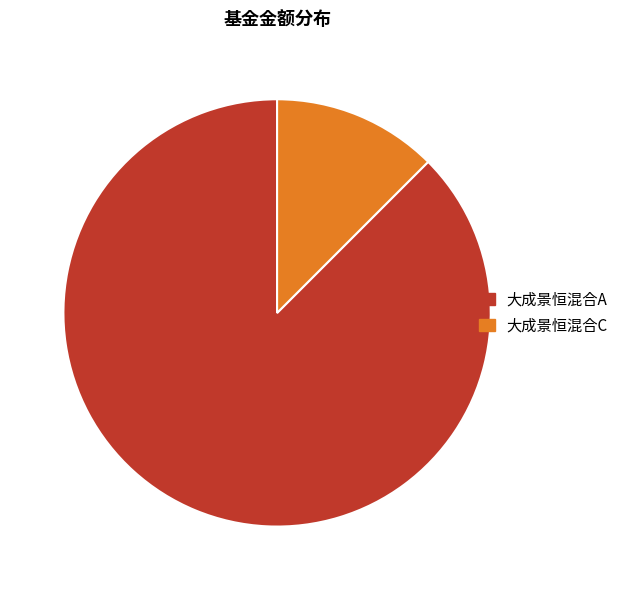

Do 大成景恒混合A and 大成景恒混合C together represent more than half of the pie?

Yes